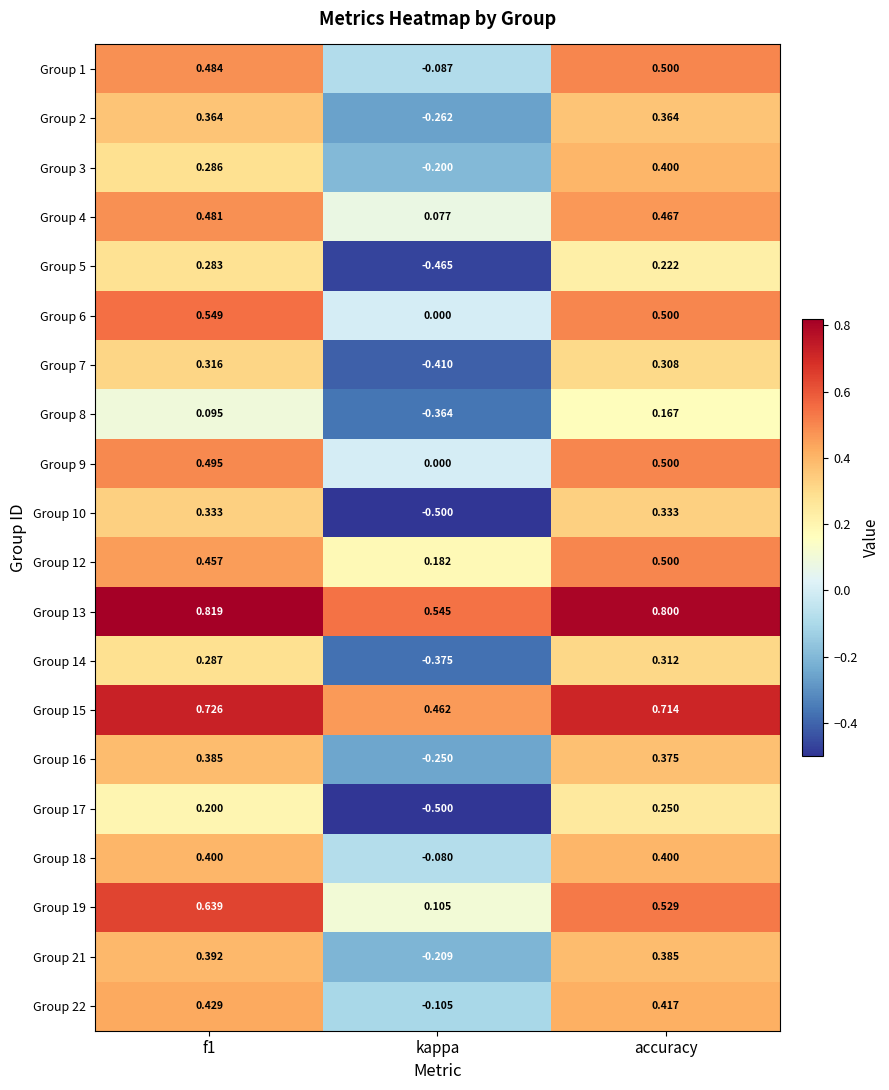

At which label is Group 4 closest to 0?

kappa